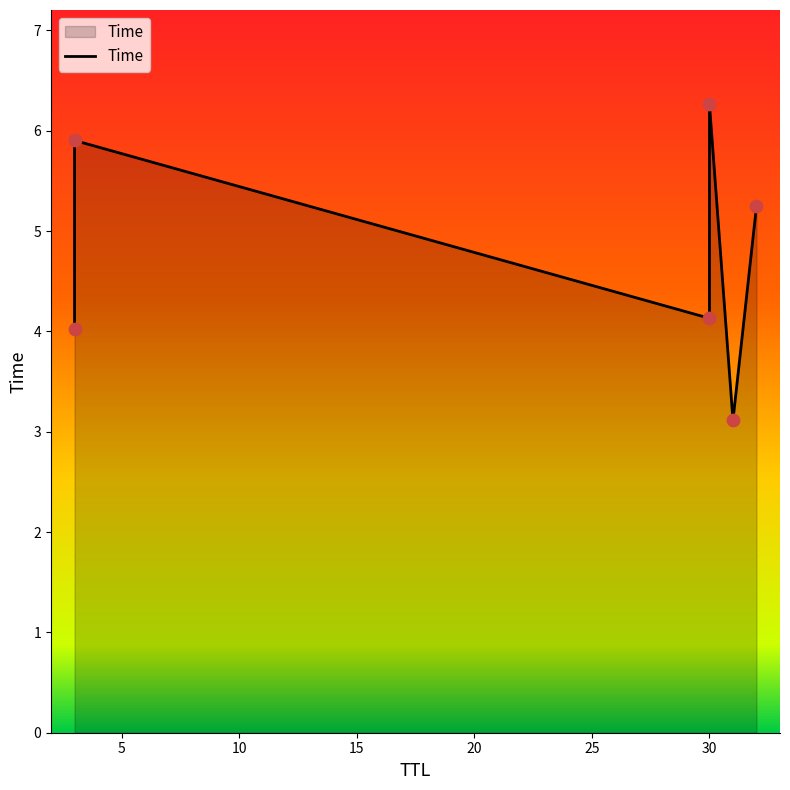

What is the change in value from 30 to 3?

+1.8